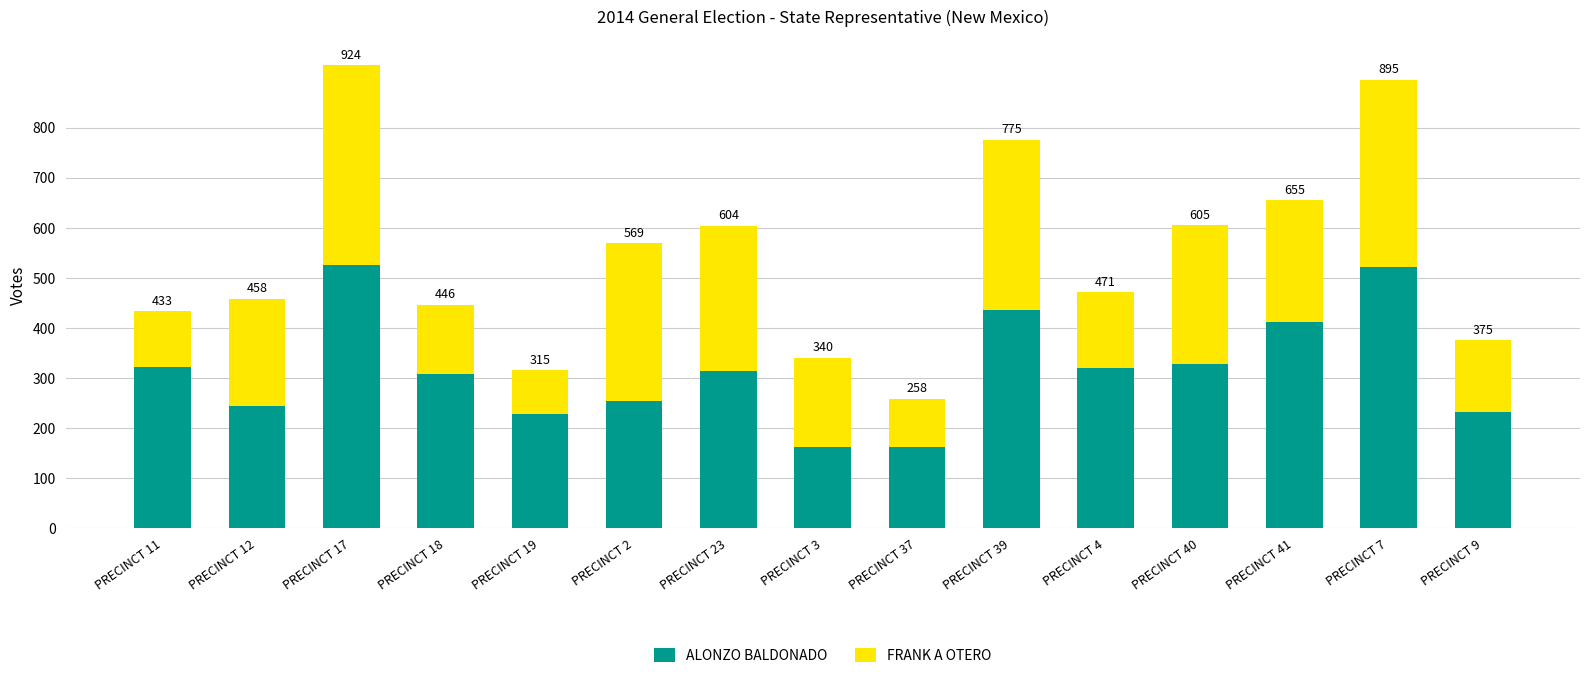

How many bars are there in total?

15